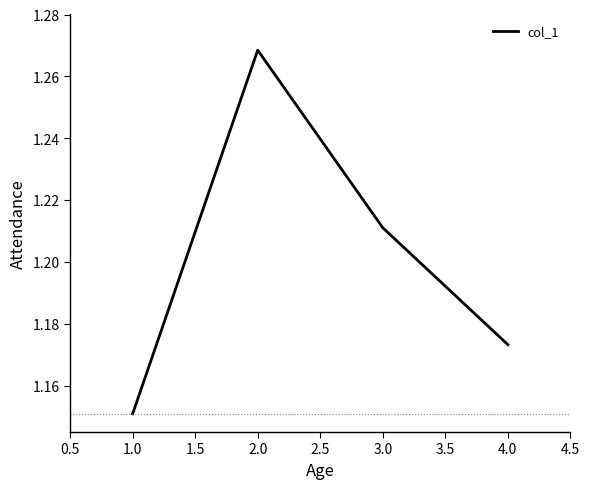

Is it true that the value at 3.0 is 0.4?

False